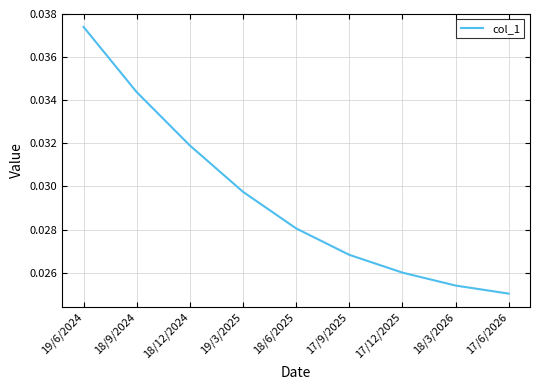

What position from the left is 18/6/2025?

5